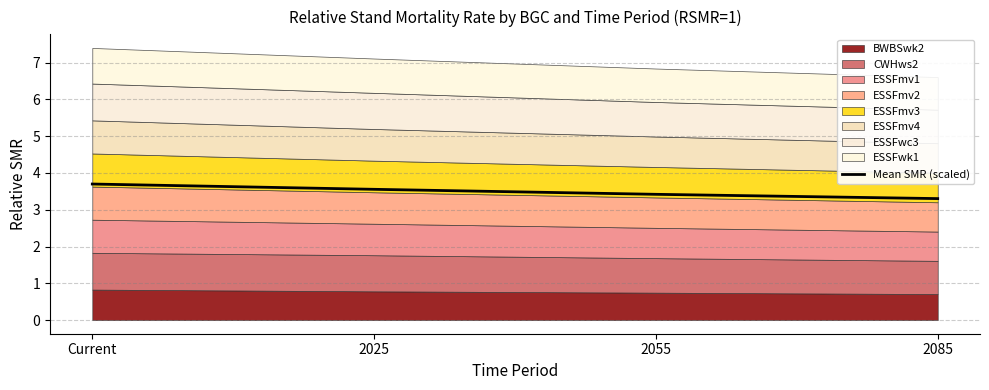

List the labels in order of value, largest first.

Current, 2025, 2055, 2085